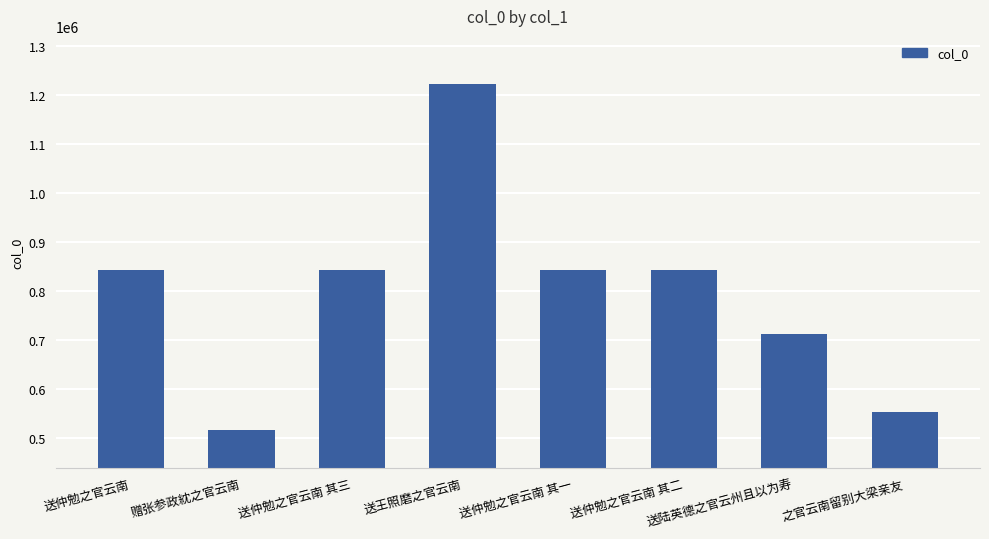

True or false: the data shows 712701 at 送陆英德之官云州且以为寿.

True